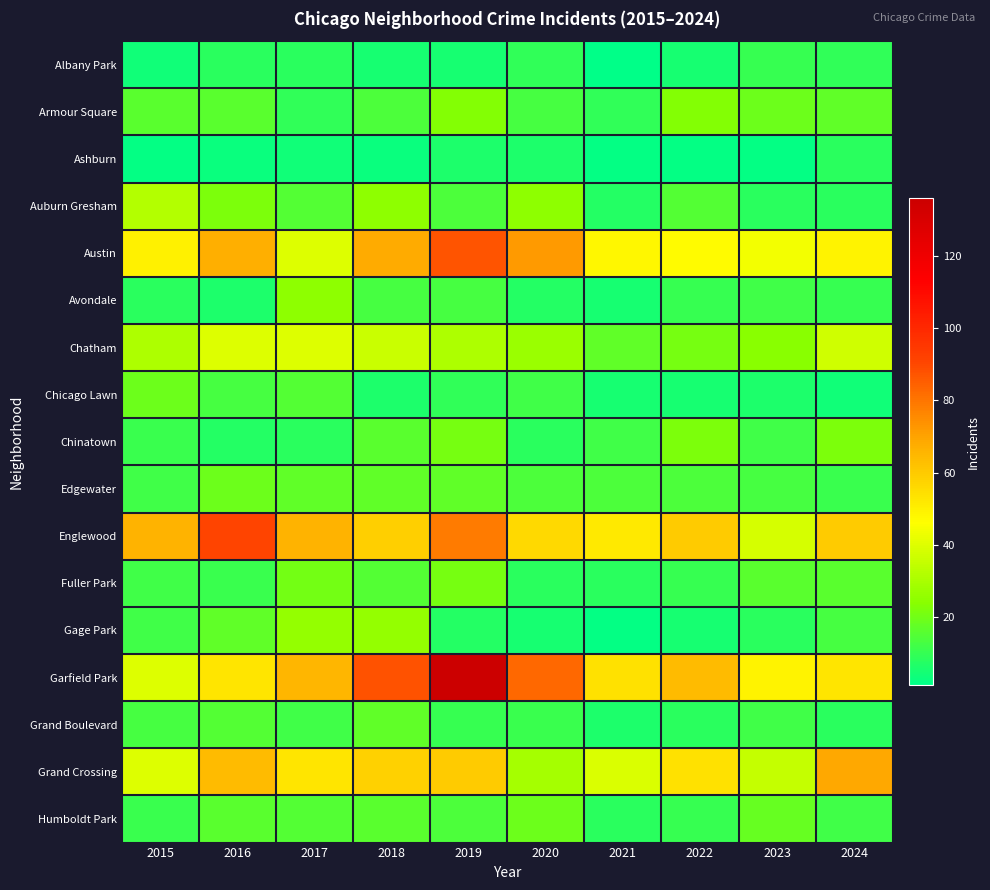

What is the total value across all series at 2024?

406